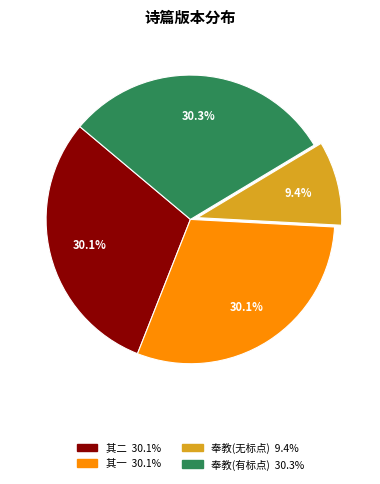

Is there any slice that represents more than half of the pie?

No